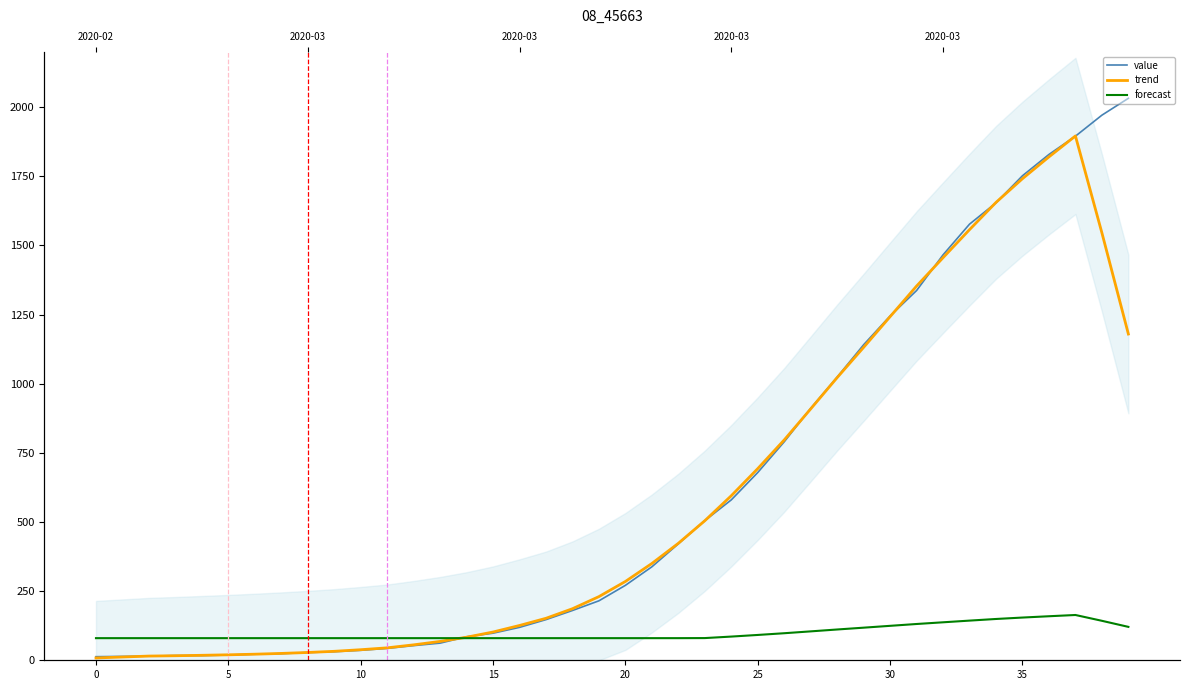

Is it true that forecast equals 117.9 at 29?

True